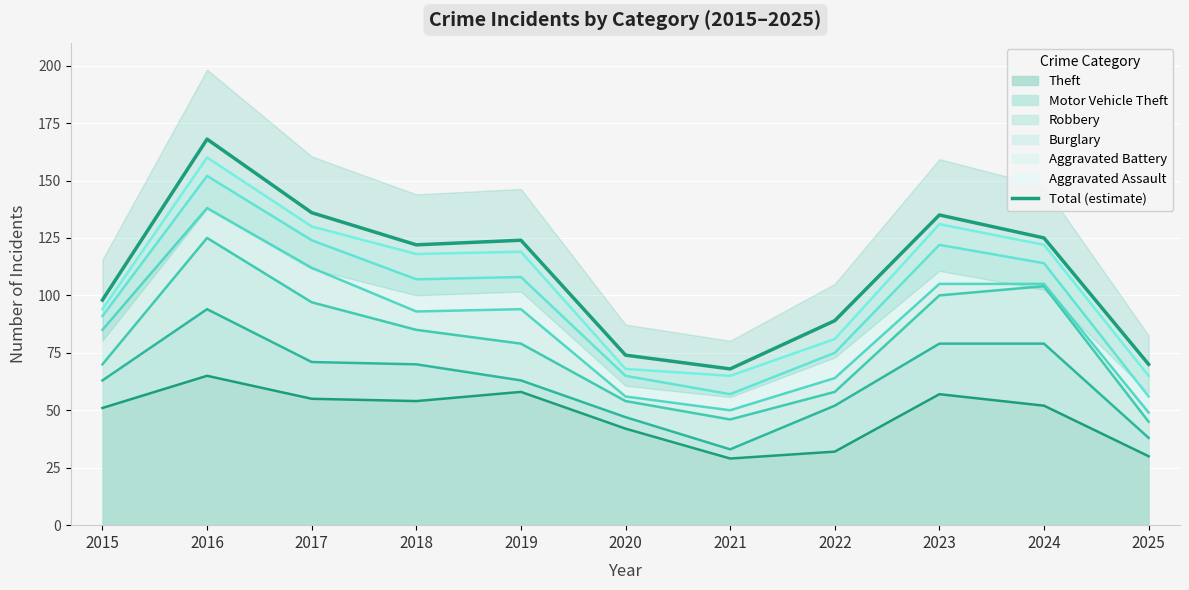

Between 2019 and 2025, which is larger?

2019